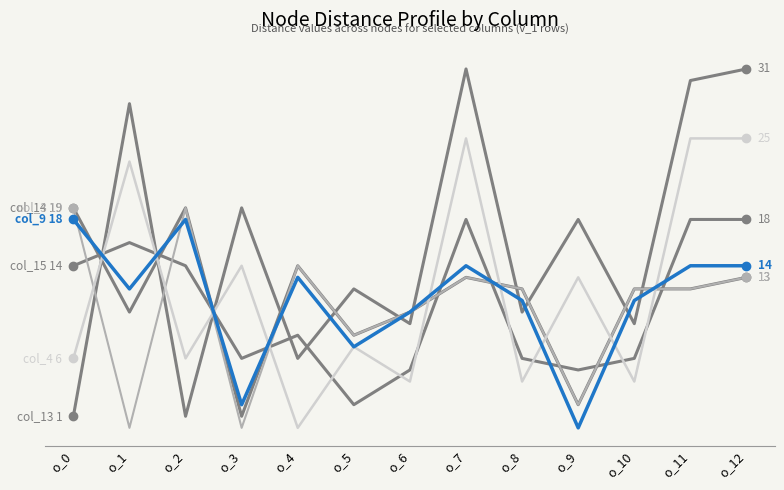

Reading left to right, transcribe all the data shown in this chart.

col_13: 1	28	1	19	6	12	9	31	10	18	9	30	31
col_15: 14	16	14	6	8	2	5	18	6	5	6	18	18
col_14: 19	10	19	1	14	8	10	13	12	2	12	12	13
col_3: 19	0	19	0	14	8	10	13	12	2	12	12	13
col_4: 6	23	6	14	0	7	4	25	4	13	4	25	25
col_9: 18	12	18	2	13	7	10	14	11	0	11	14	14